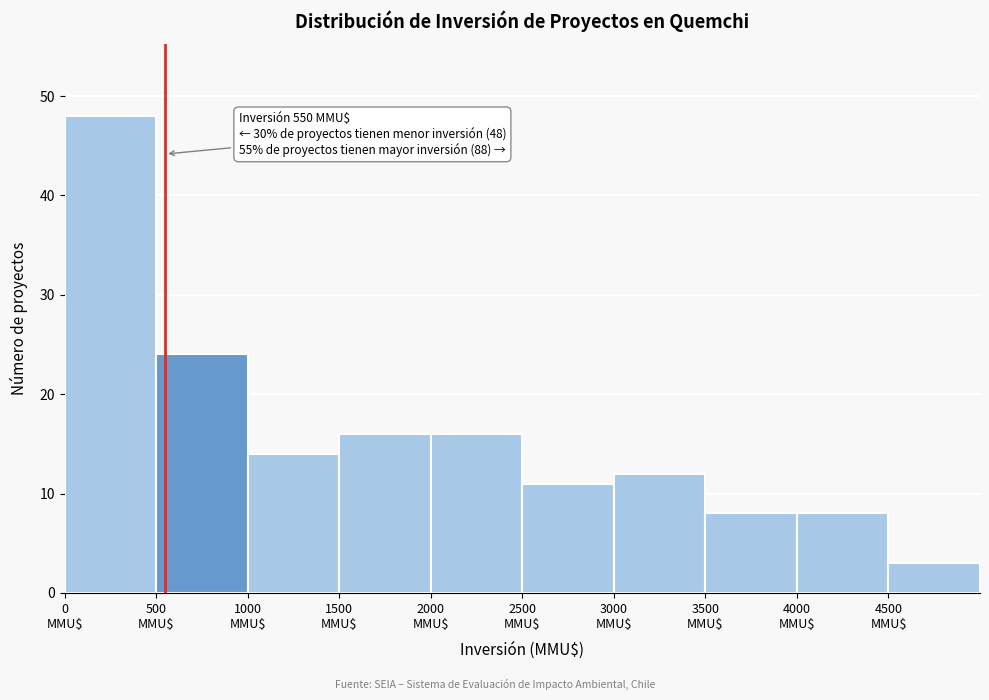

Which range on the x-axis has the tallest bar?

0 to 500